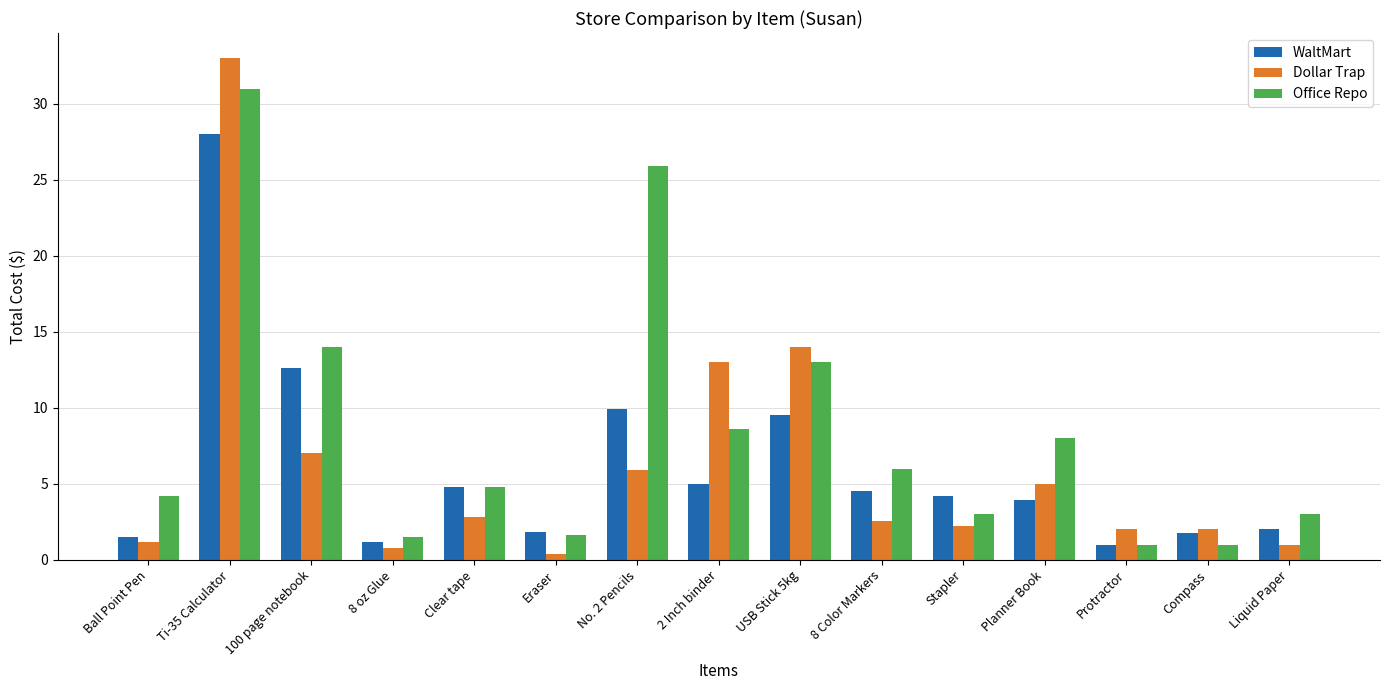

Between Planner Book and Protractor, which series saw the biggest shift?

Office Repo